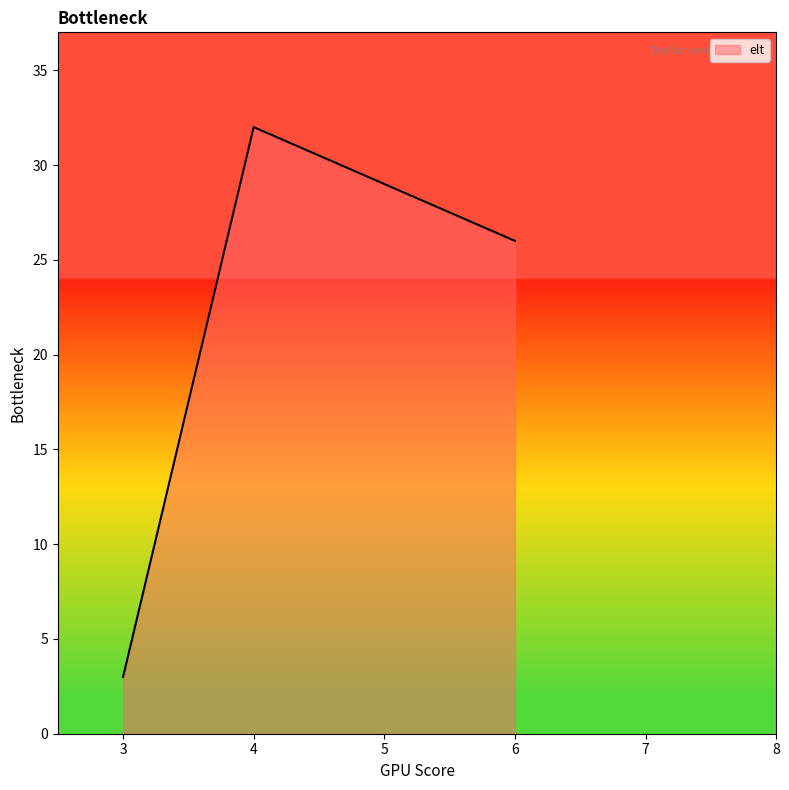

Rank the categories by value from highest to lowest.

4, 6, 3